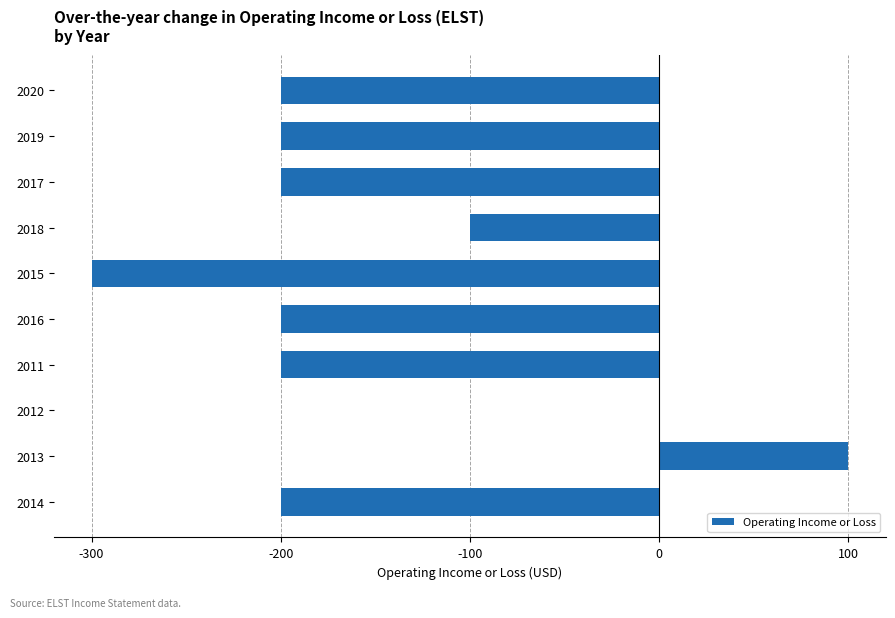

Does the chart contain stacked bars?

No